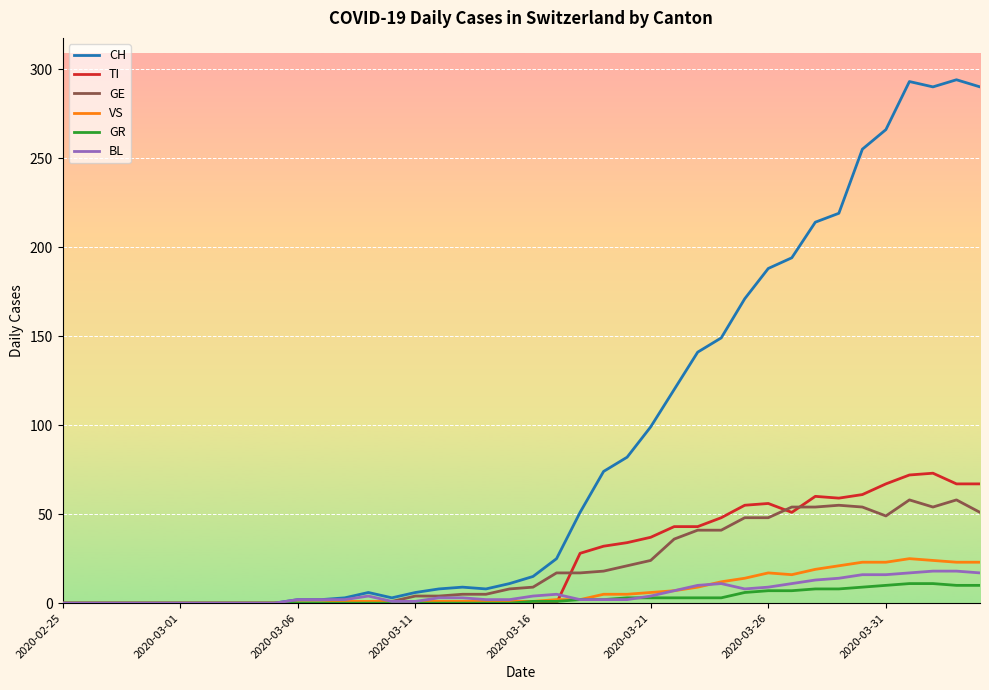

Is this an area chart (filled region under the line)?

No